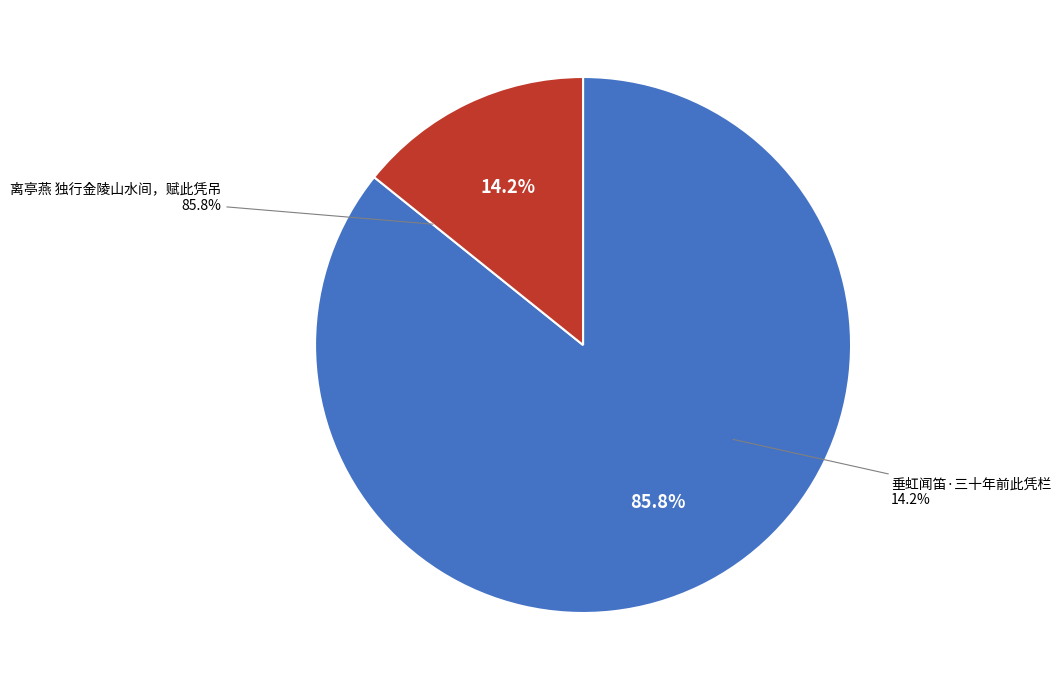

Which slice represents more than half of the pie?

离亭燕 独行金陵山水间，赋此凭吊